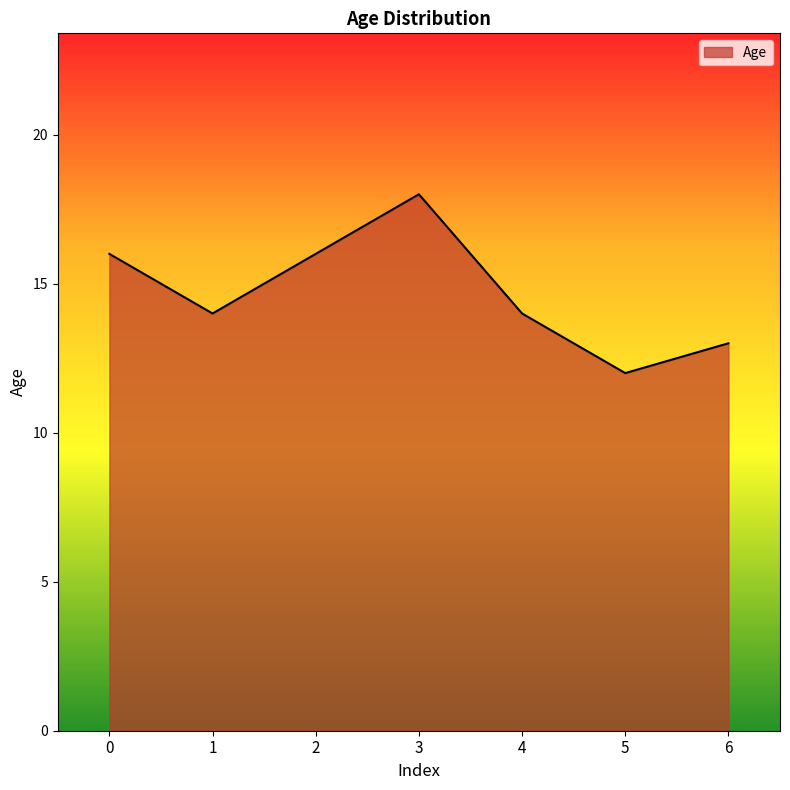

What is the difference between the second highest and second lowest values?

3